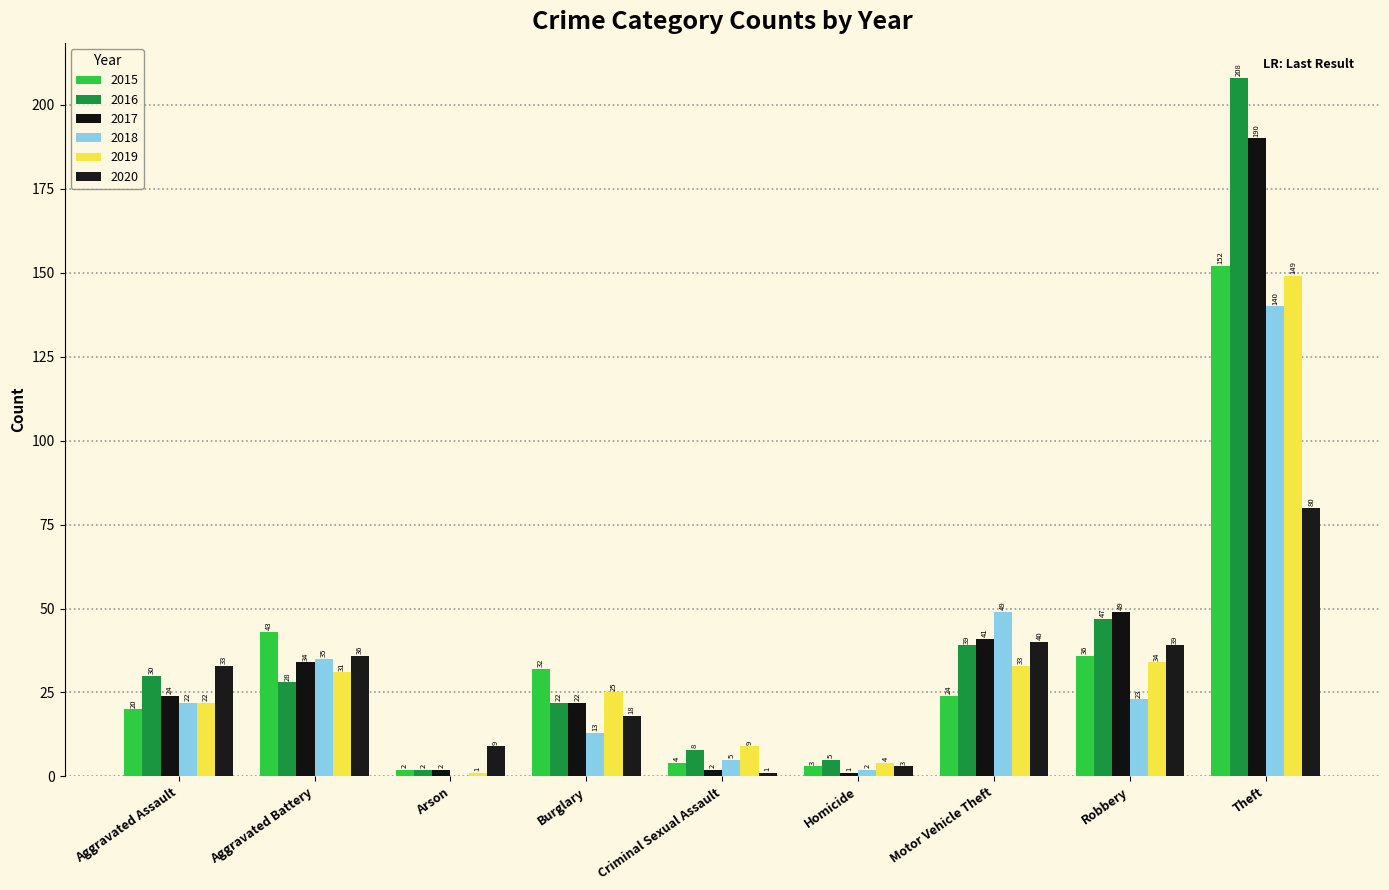

What position from the left is Aggravated Battery?

2